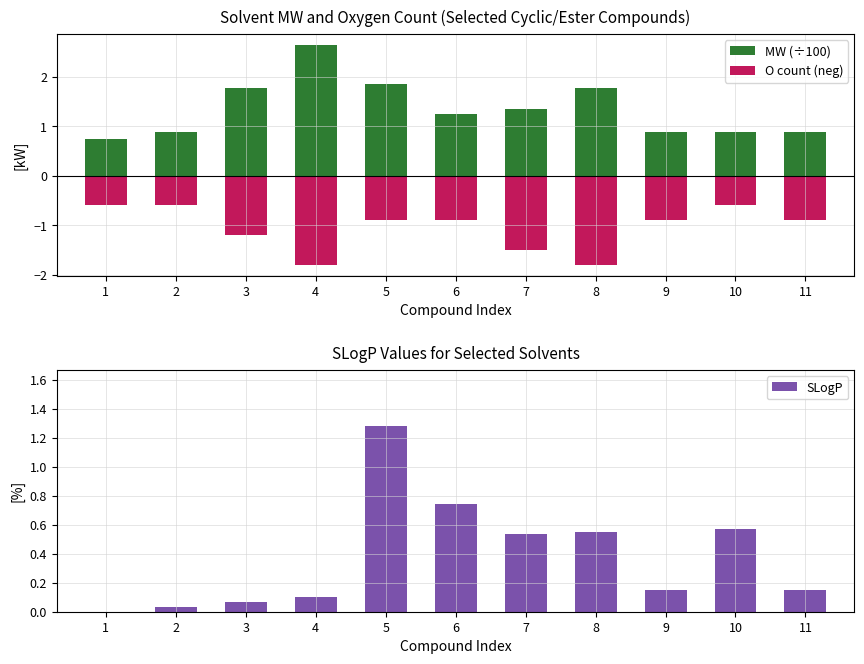

What is the difference between the maximum and minimum values in the MW (÷100) series?

1.9